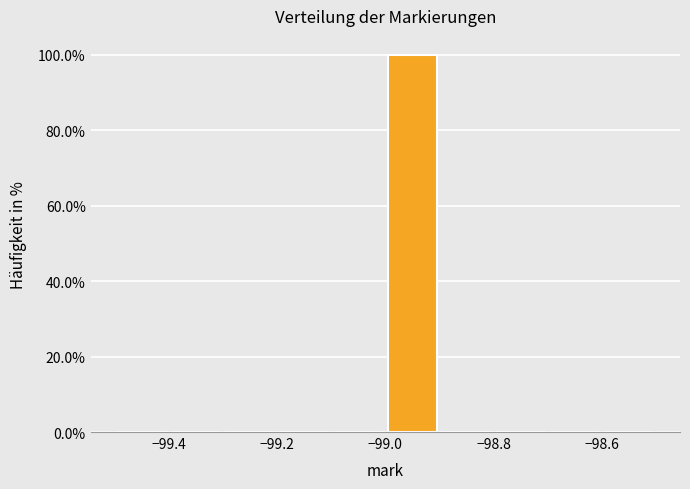

Reading left to right, list every bar in this chart as the range it spans on the x-axis followed by its height. The values are not printed on the chart, so give them approximately, as read against the axis.

-99.5 to -99.4: 0
-99.4 to -99.3: 0
-99.3 to -99.2: 0
-99.2 to -99.1: 0
-99.1 to -99.0: 0
-99.0 to -98.9: 100
-98.9 to -98.8: 0
-98.8 to -98.7: 0
-98.7 to -98.6: 0
-98.6 to -98.5: 0